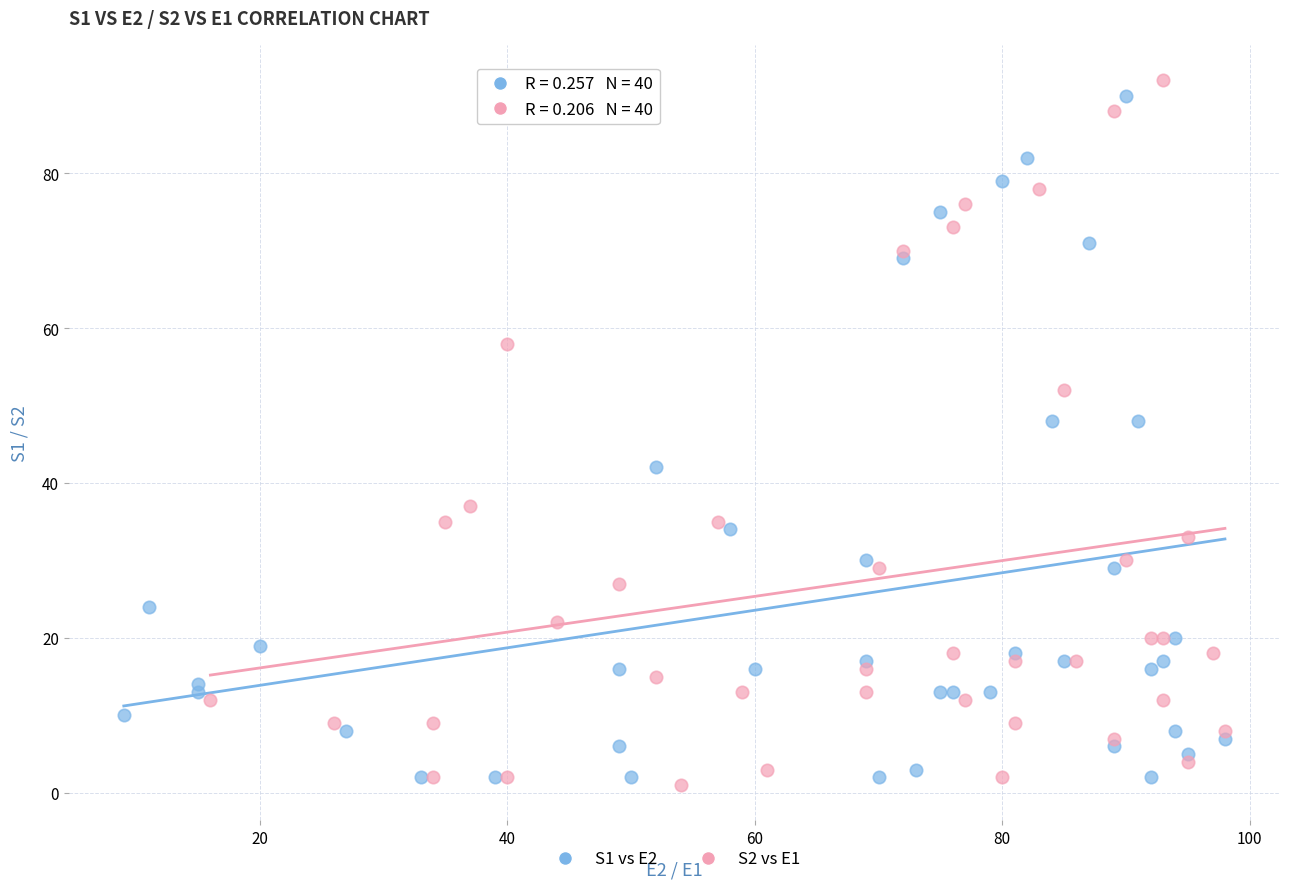

What are all the series names shown in the legend?

S1 vs E2, S2 vs E1